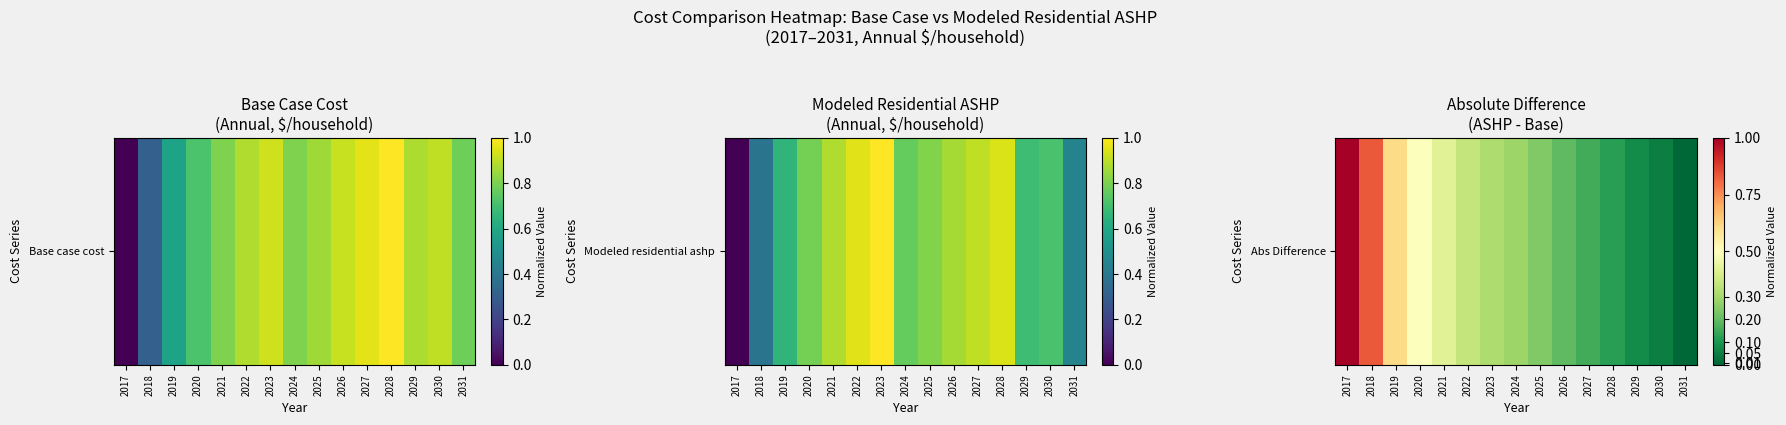

True or false: the data shows 0.0 at 2031.

True